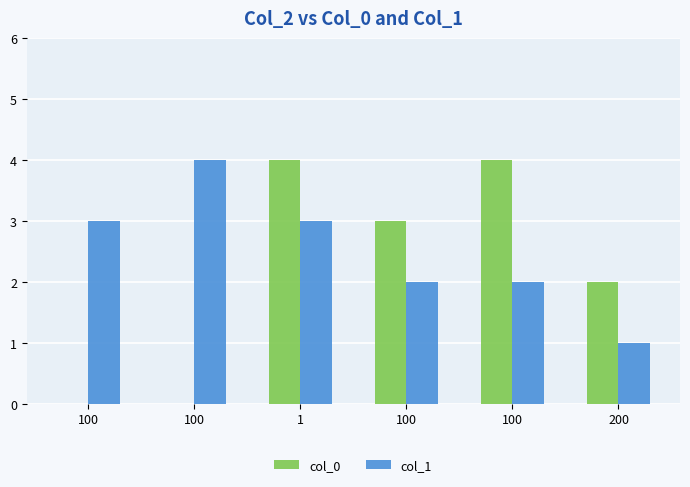

What is the sum of the col_0 values at 100 and 100?

7